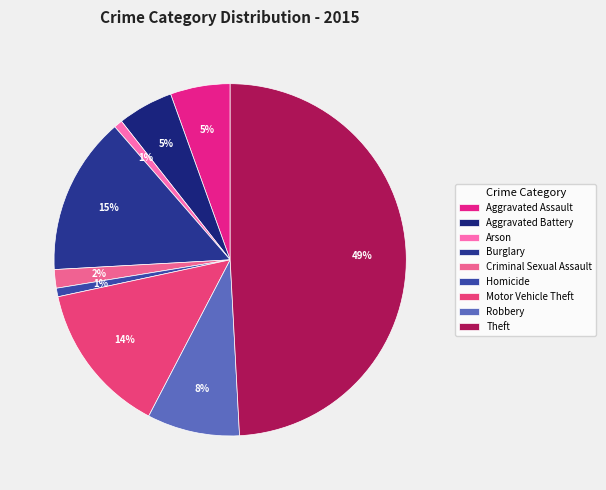

How many segments does this pie chart have?

9